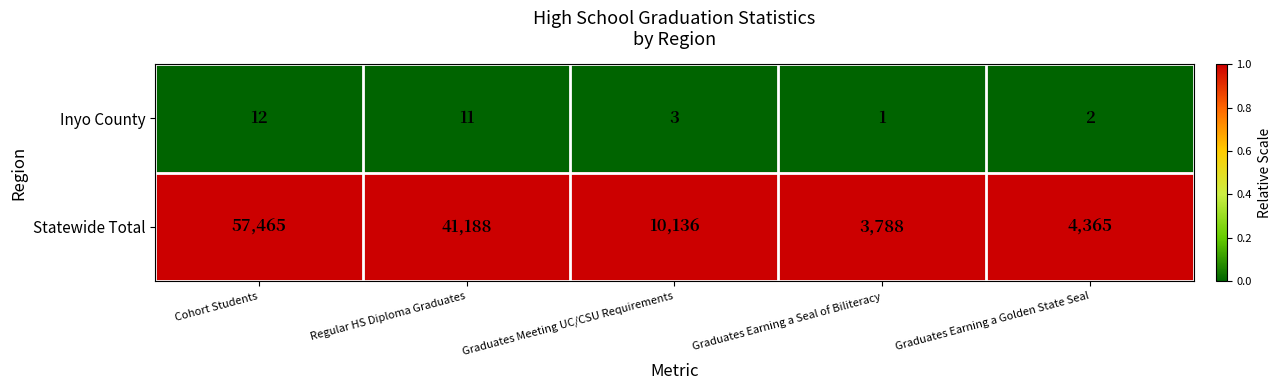

Which series changed the most between Regular HS Diploma Graduates and Graduates Meeting UC/CSU Requirements?

Statewide Total